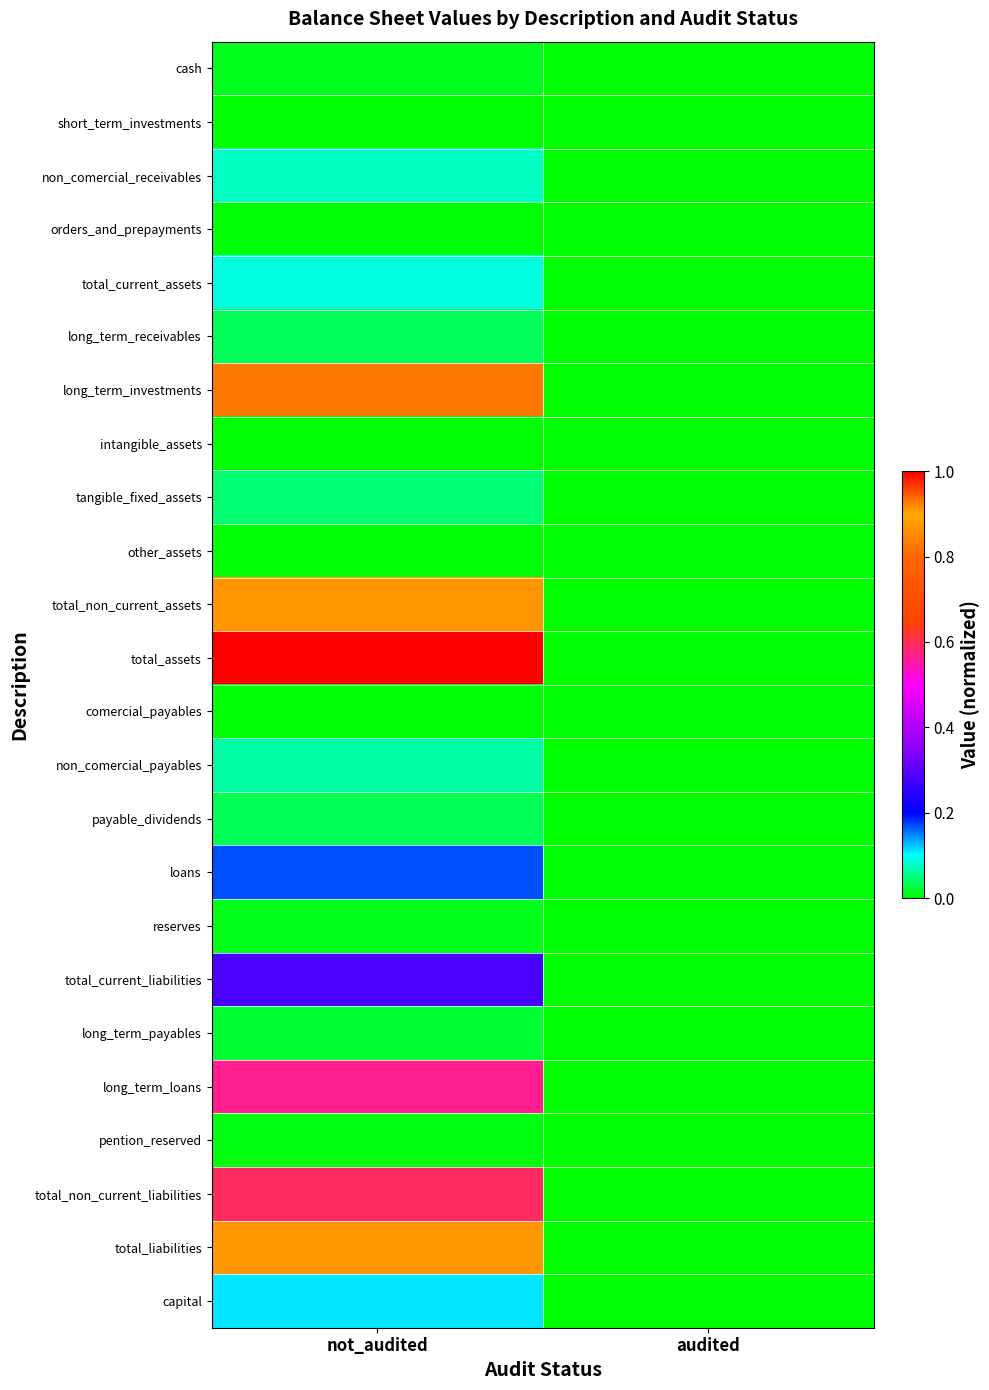

Count the number of data series in this chart.

24